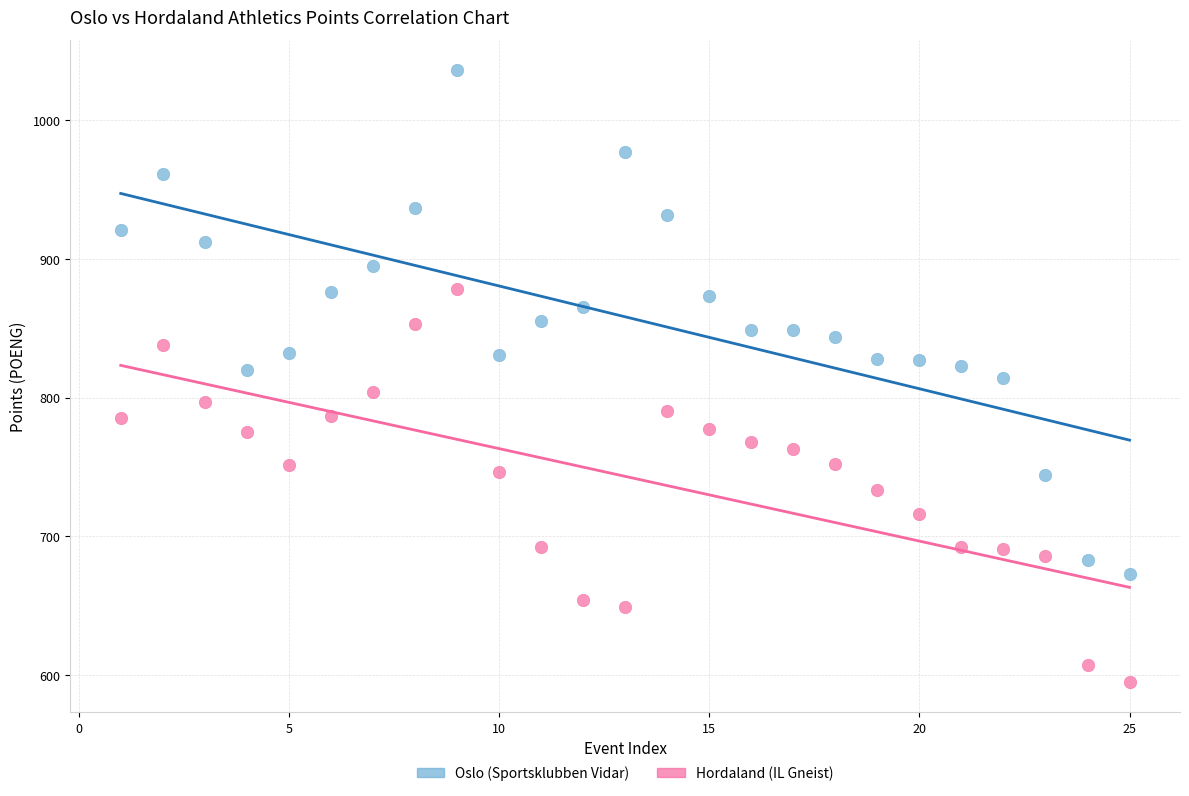

Which series contains the highest Y value?

Oslo (Sportsklubben Vidar)